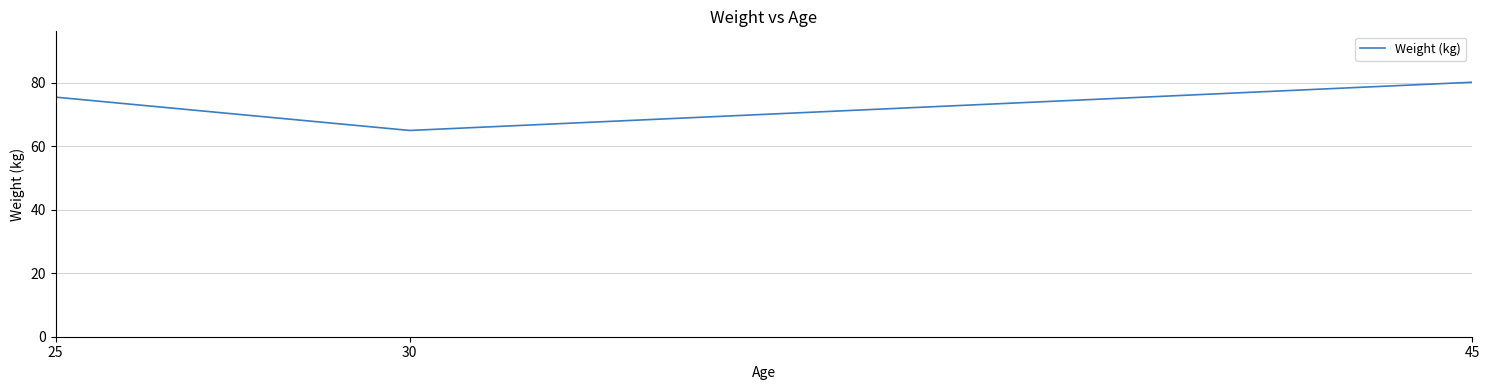

Which category has the highest value across all series?

45